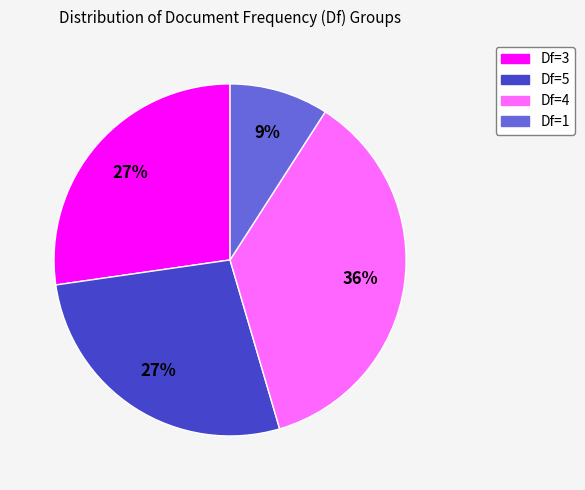

To the nearest percent, what is the difference between the Df=1 and Df=3 slice percentages?

18%